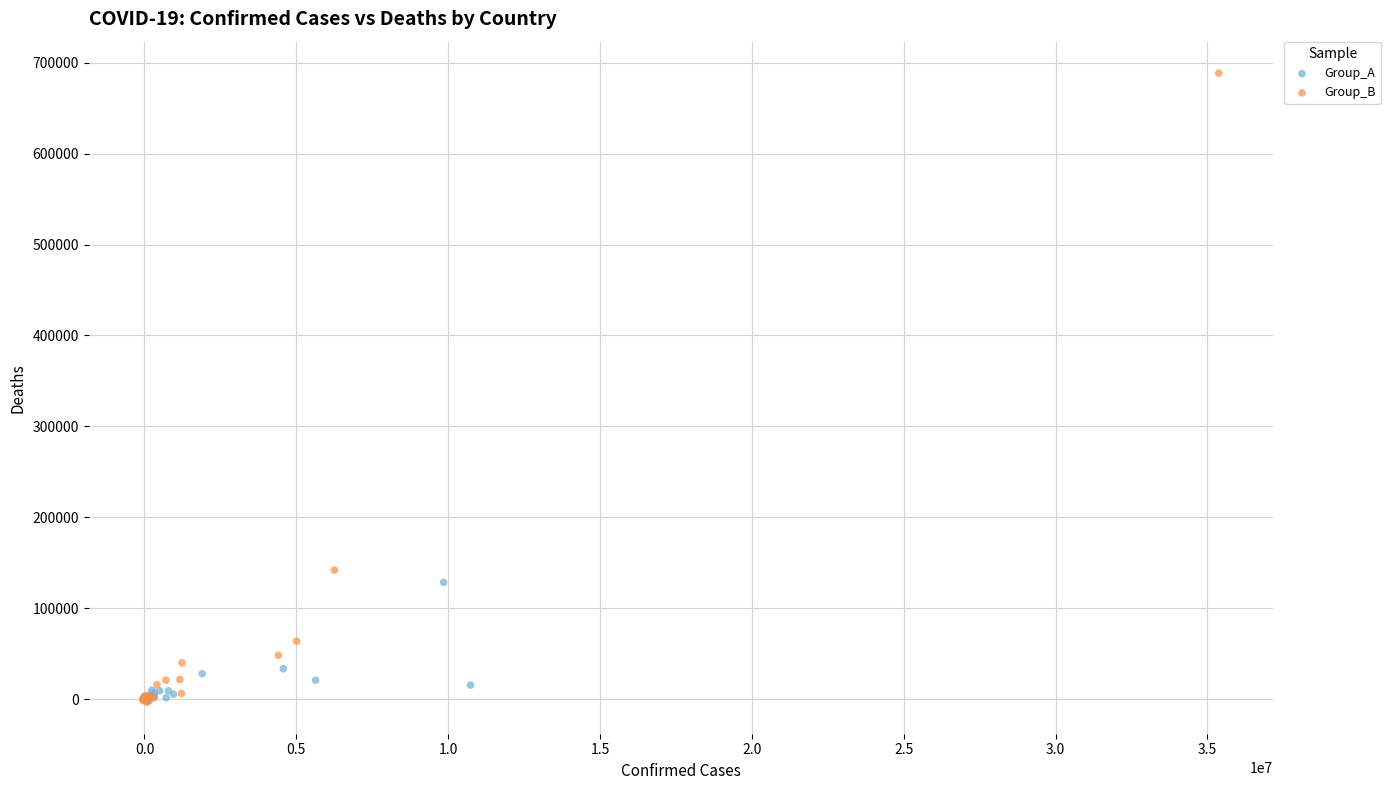

Which series reaches the maximum Y coordinate?

Group_B